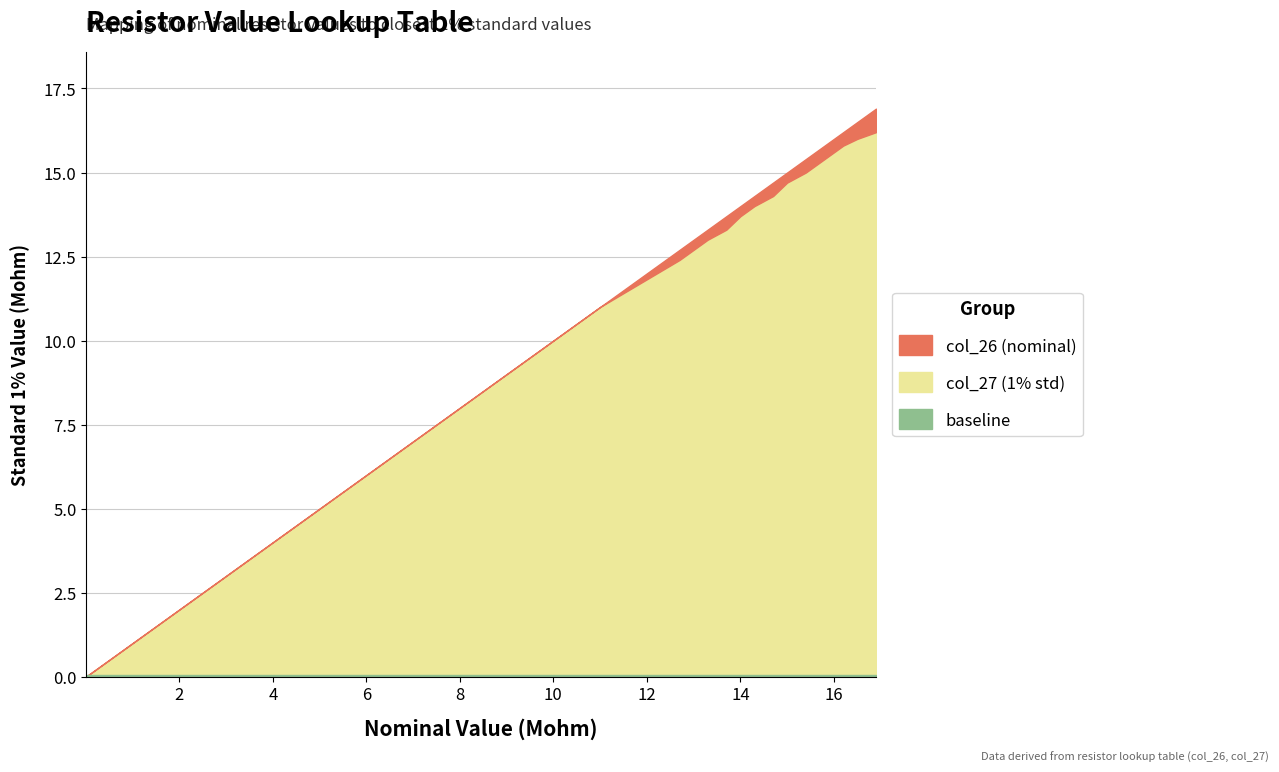

What is the label of the 15th point from the left?

16.5